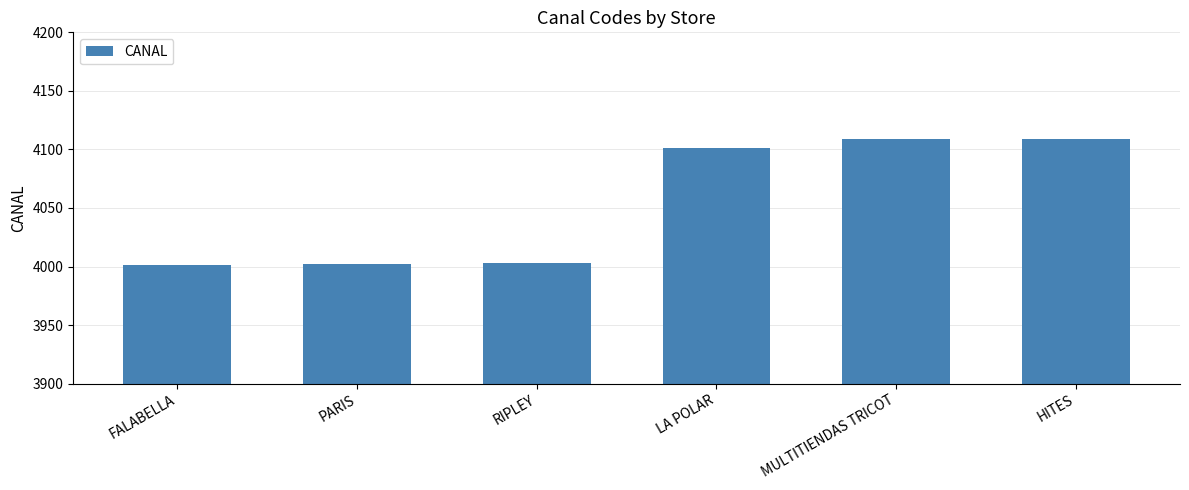

What is the difference between the values at PARIS and RIPLEY?

1